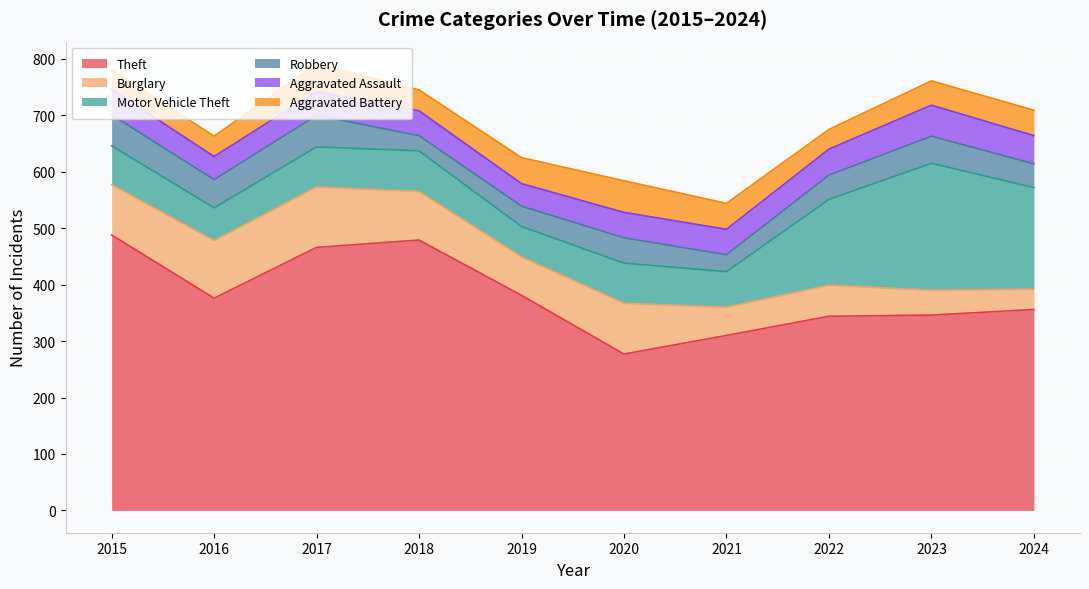

The value of Robbery at 2019 is 36. True or false?

True